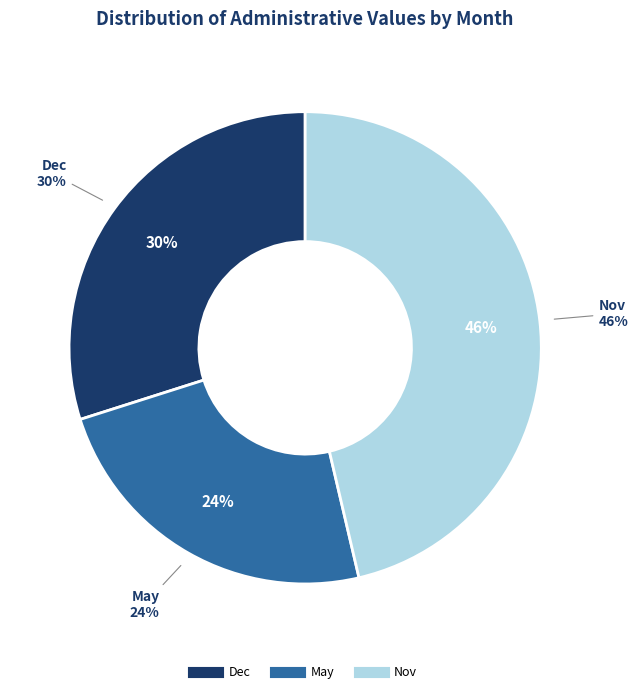

Is Nov the majority of the pie?

No